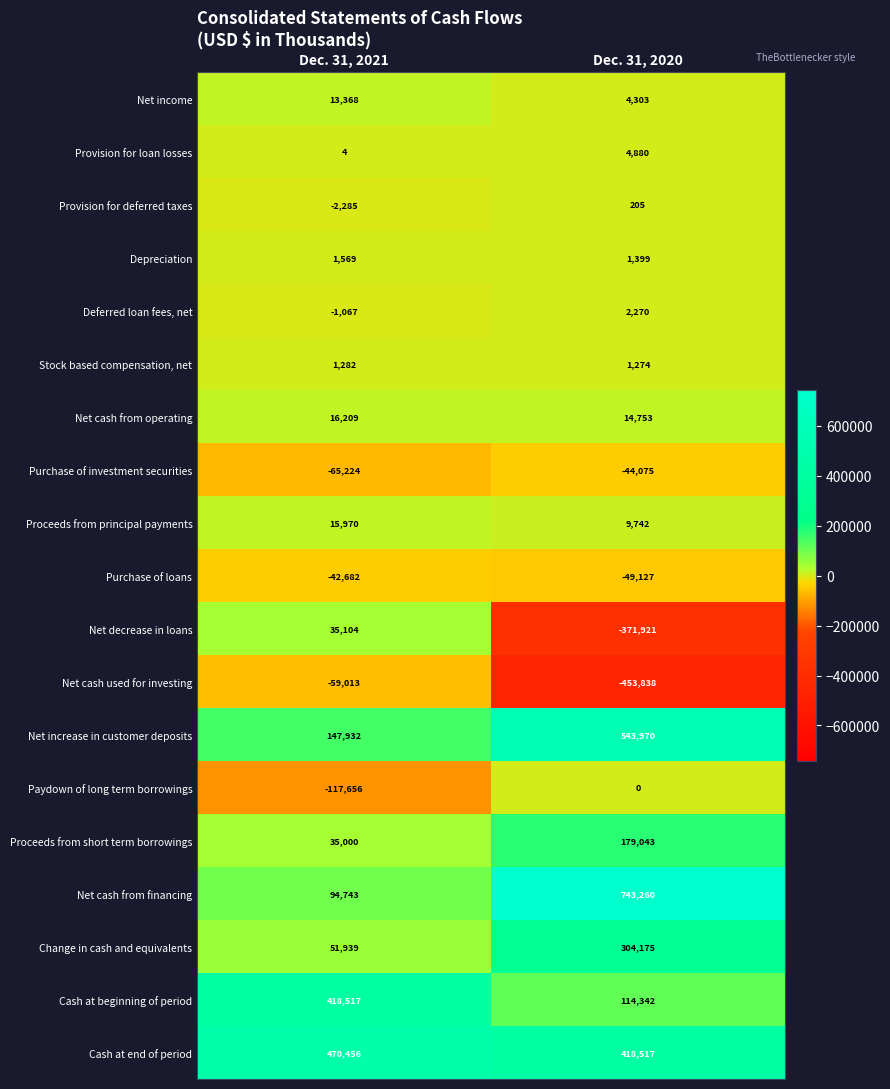

Count the number of categories in the chart.

2